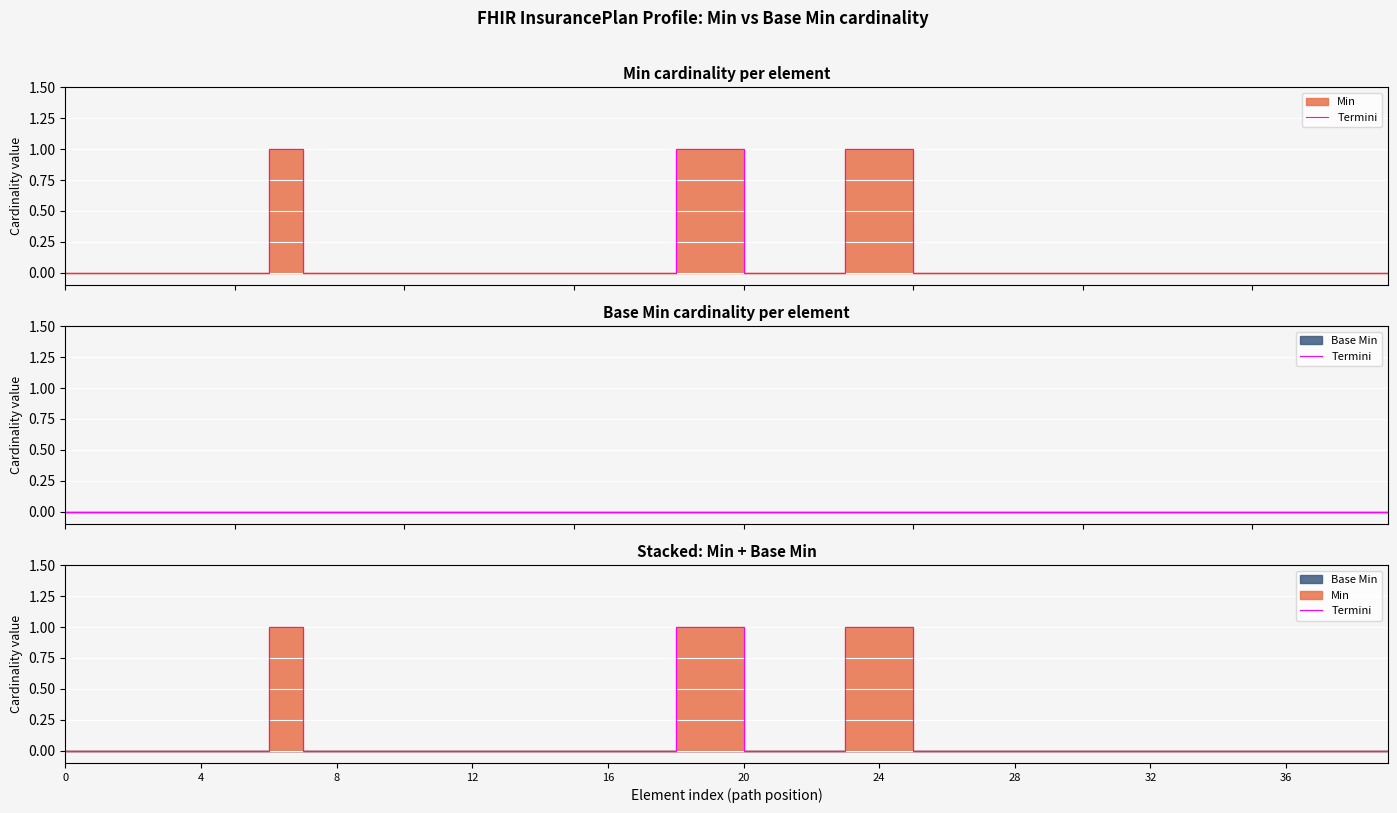

Count the number of categories in the chart.

40